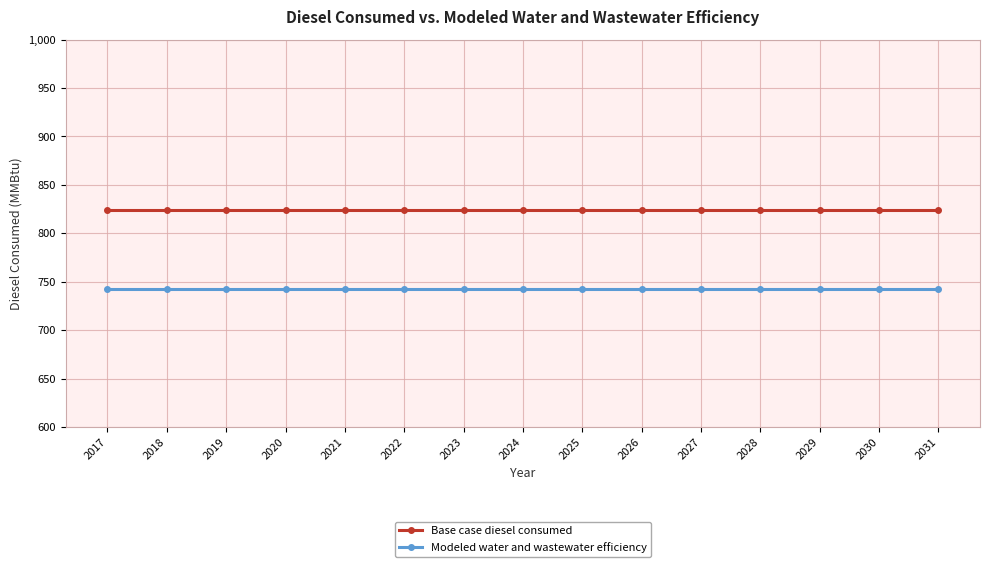

What value does the Base case diesel consumed series have at 2029?

824